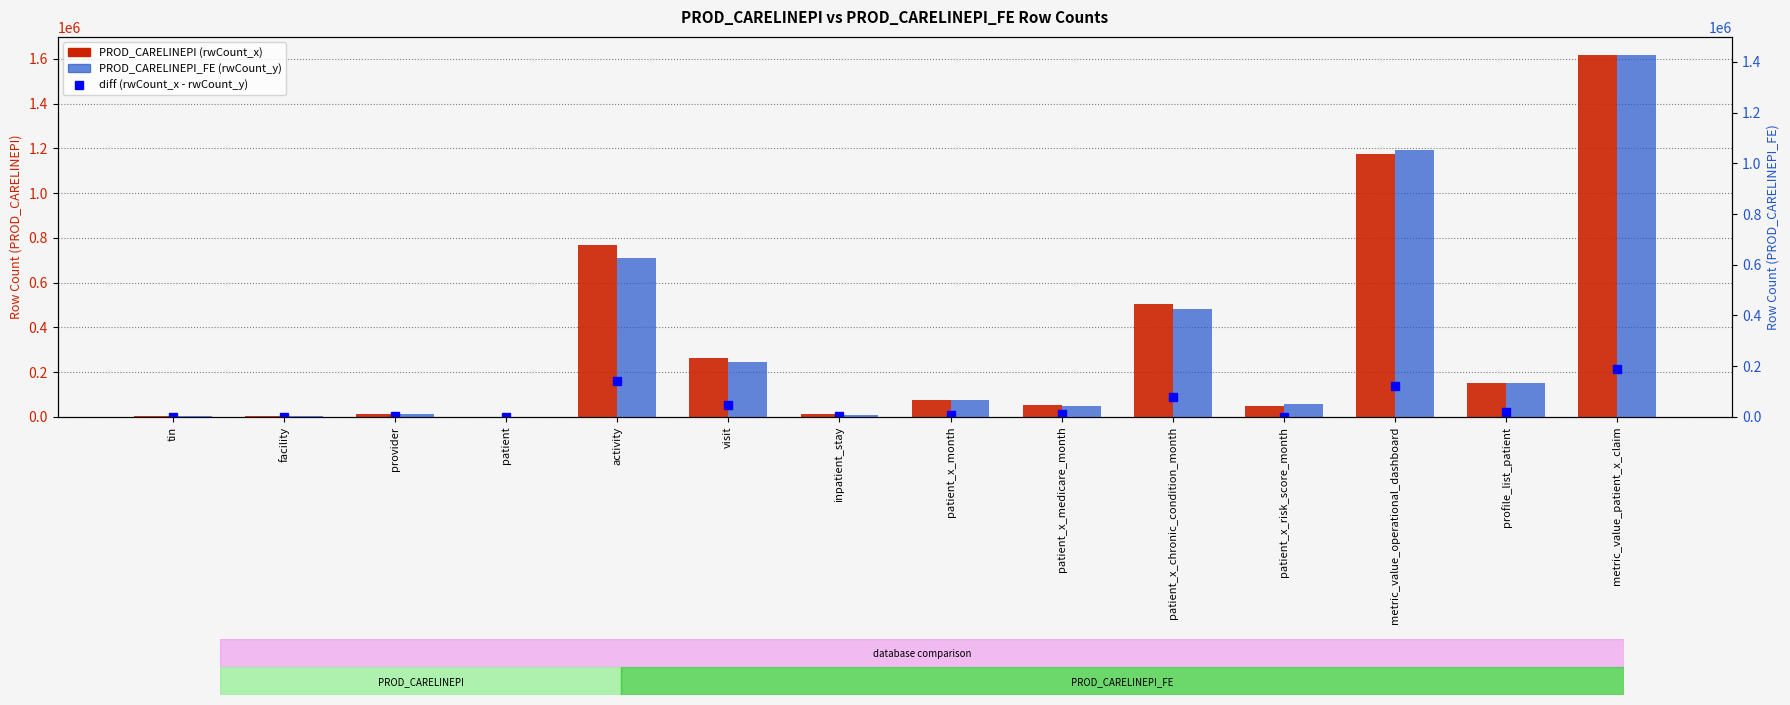

What is the greatest value displayed?

1616726